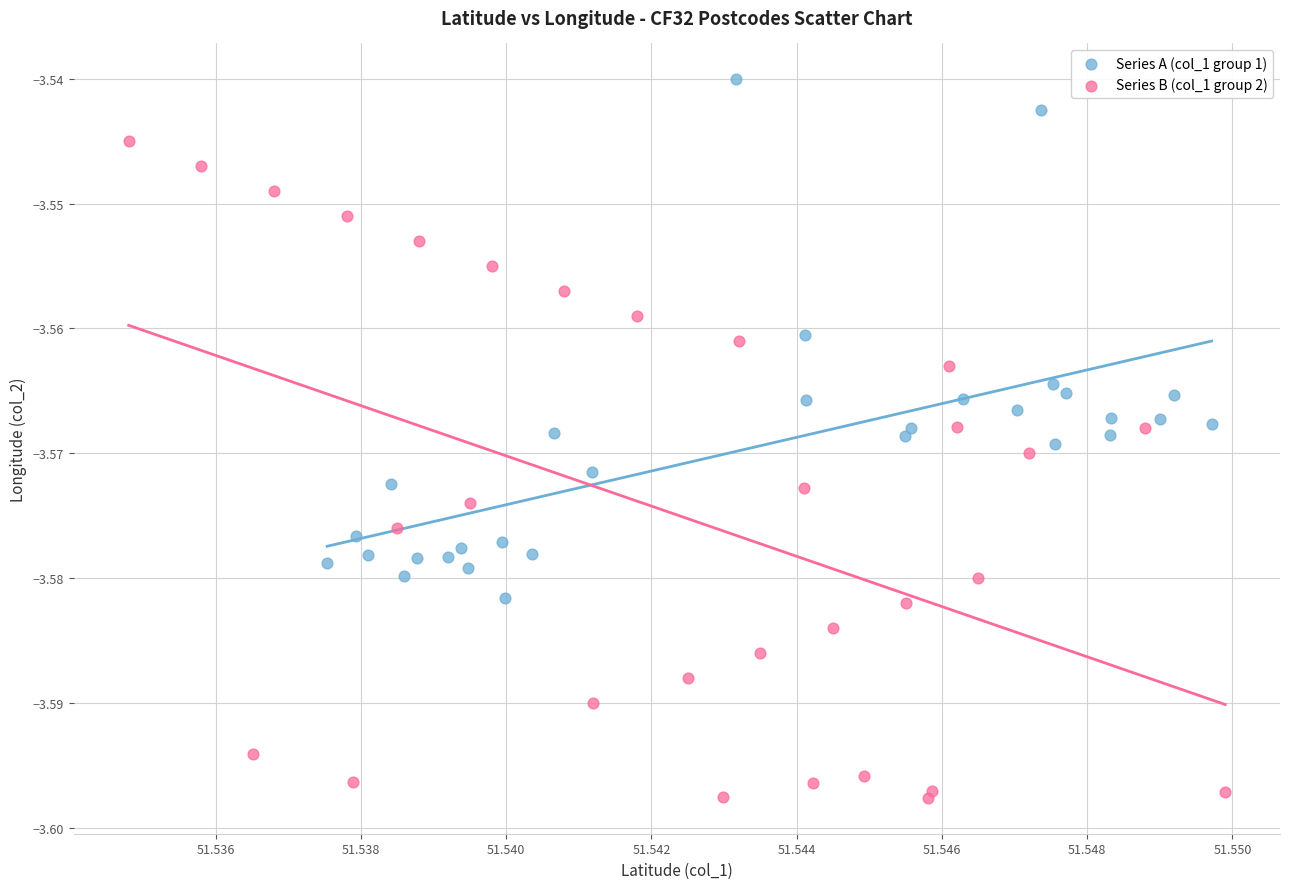

Which series contains the lowest Y value?

Series B (col_1 group 2)